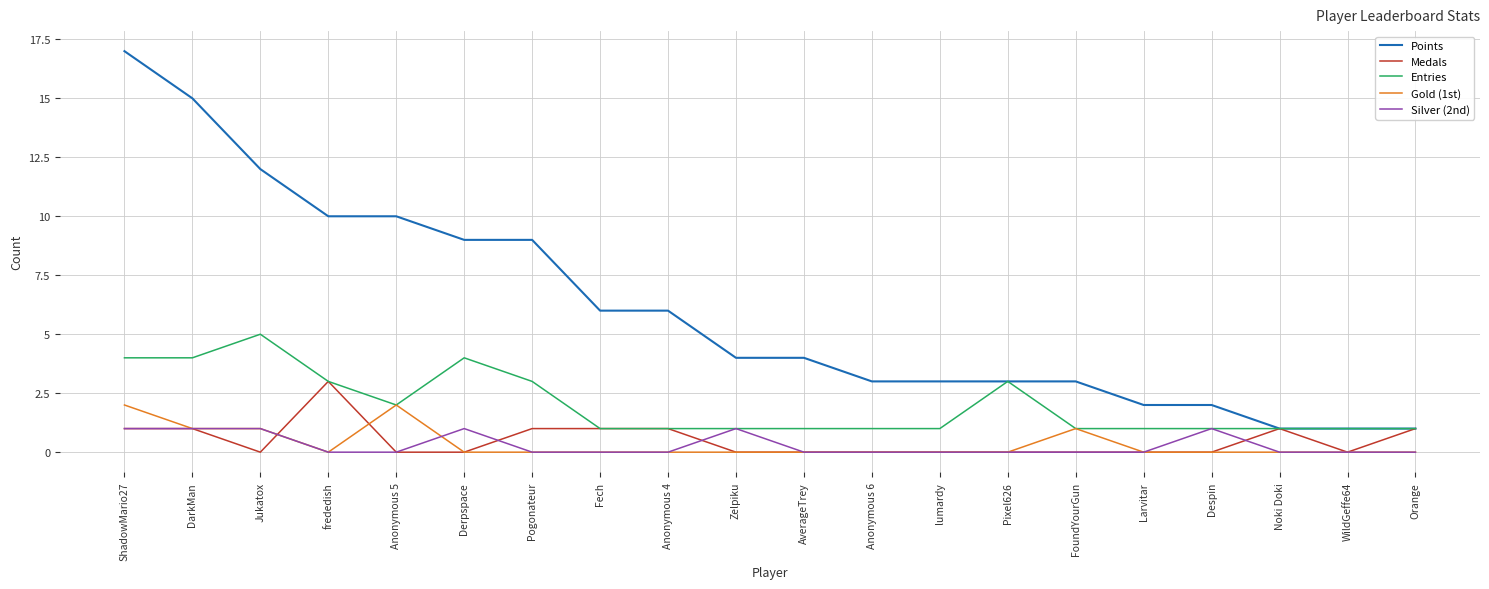

Does the chart have visible grid lines?

Yes